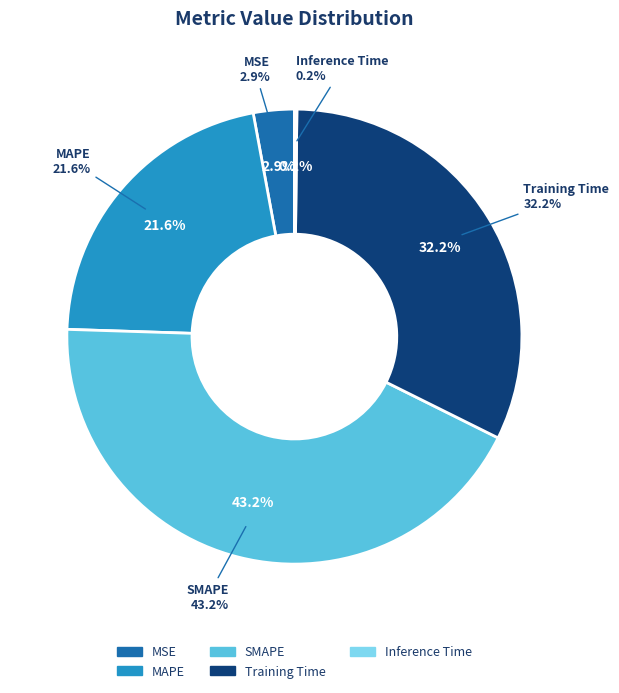

Is there any slice that represents more than half of the pie?

No